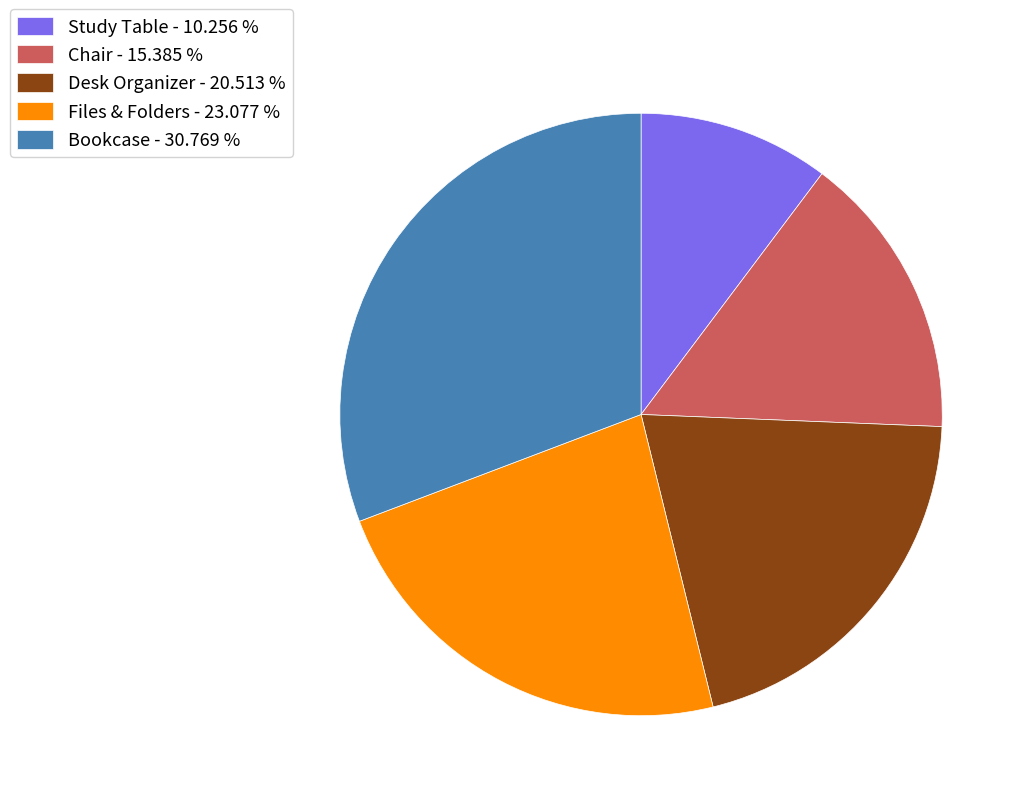

Which has a higher value, Bookcase or Files & Folders?

Bookcase